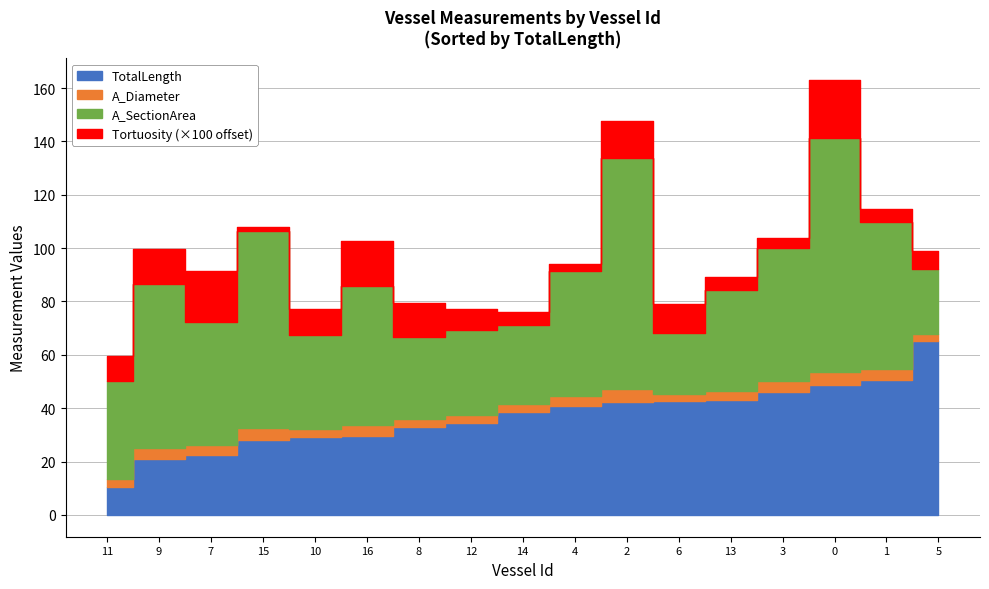

Is it true that TotalLength equals 46.0 at 3?

True